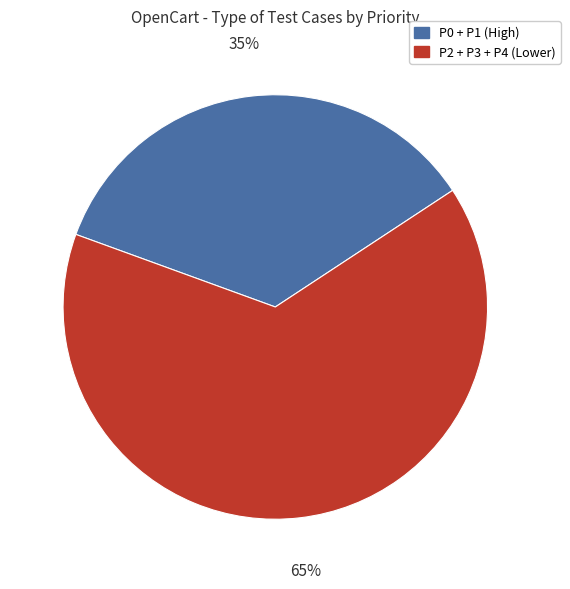

What is the largest slice in the pie chart?

P2 + P3 + P4 (Lower)